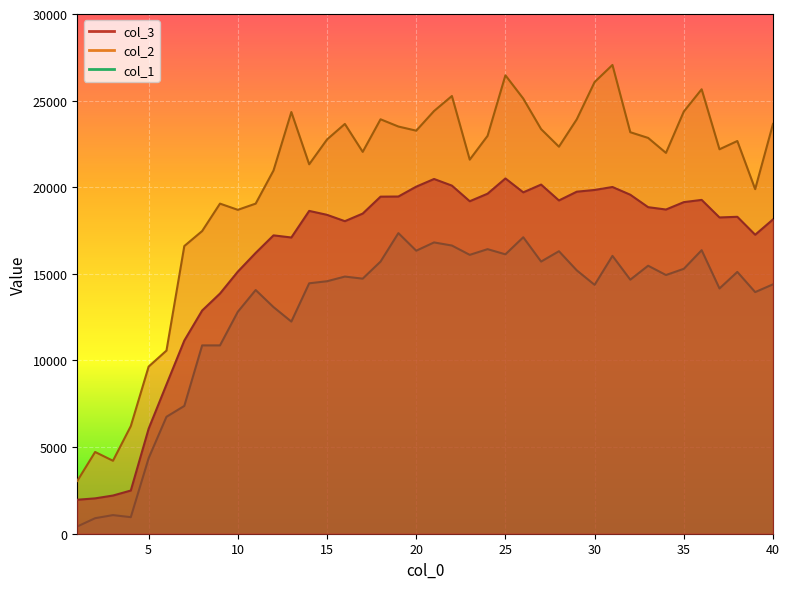

What is the average value of the col_2 series?

20251.4